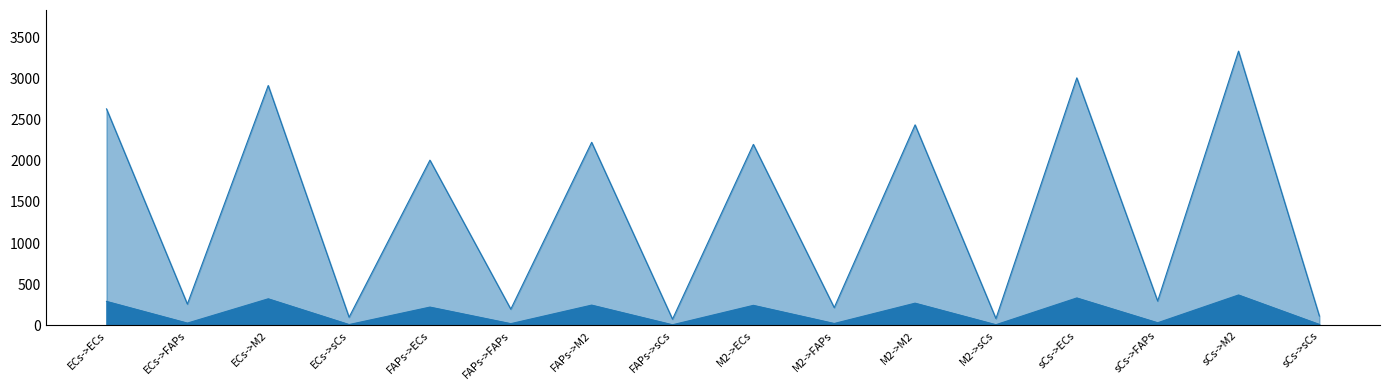

How many distinct data groups are displayed?

2